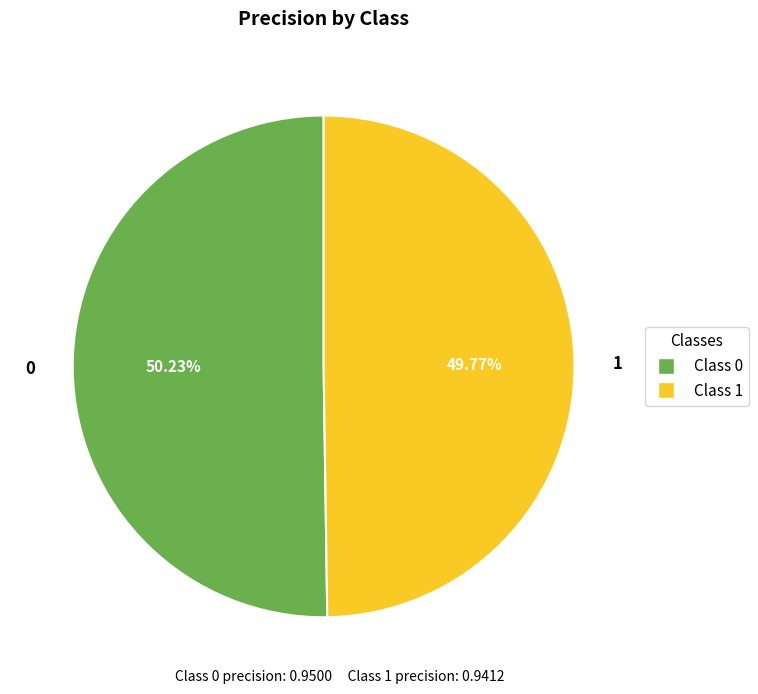

True or false: 1 accounts for 50% of the total.

True